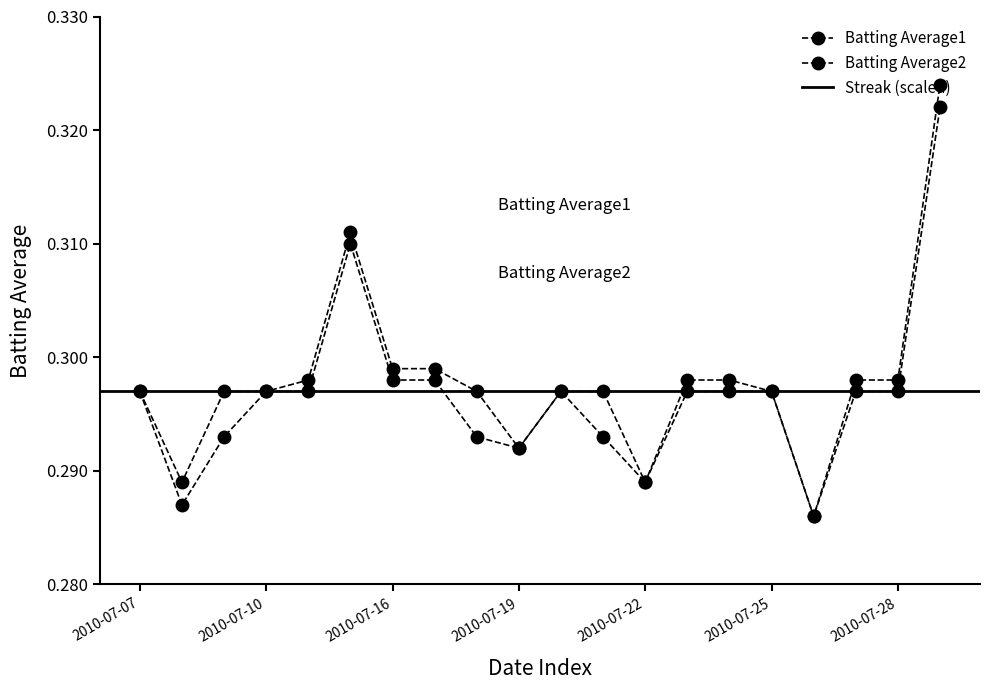

At which category does Batting Average1 reach its first local valley?

2010-07-08